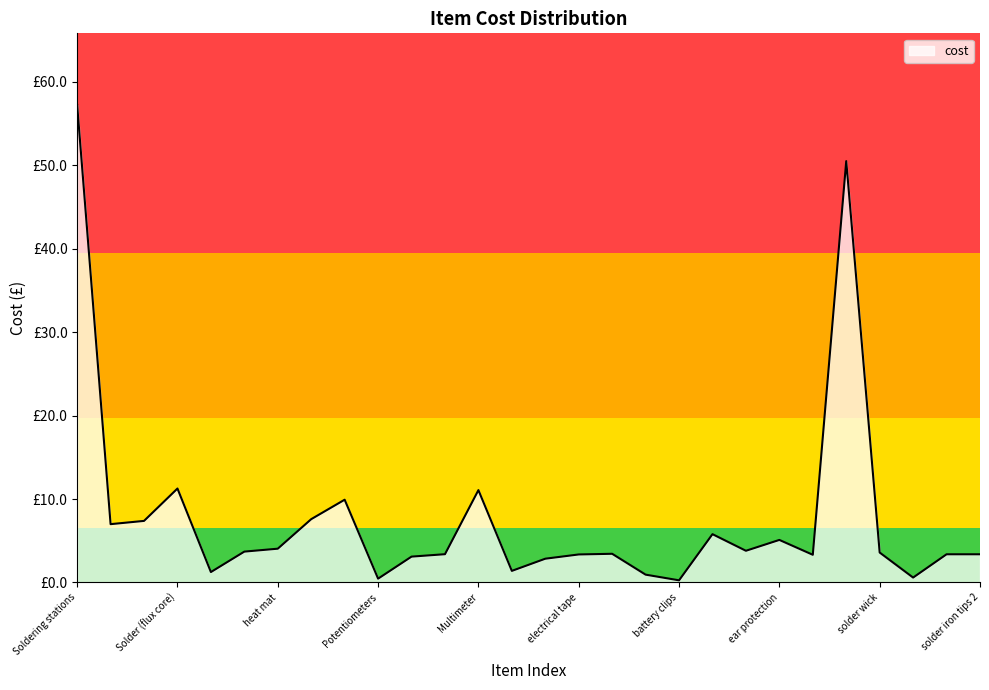

Does the chart have visible grid lines?

No